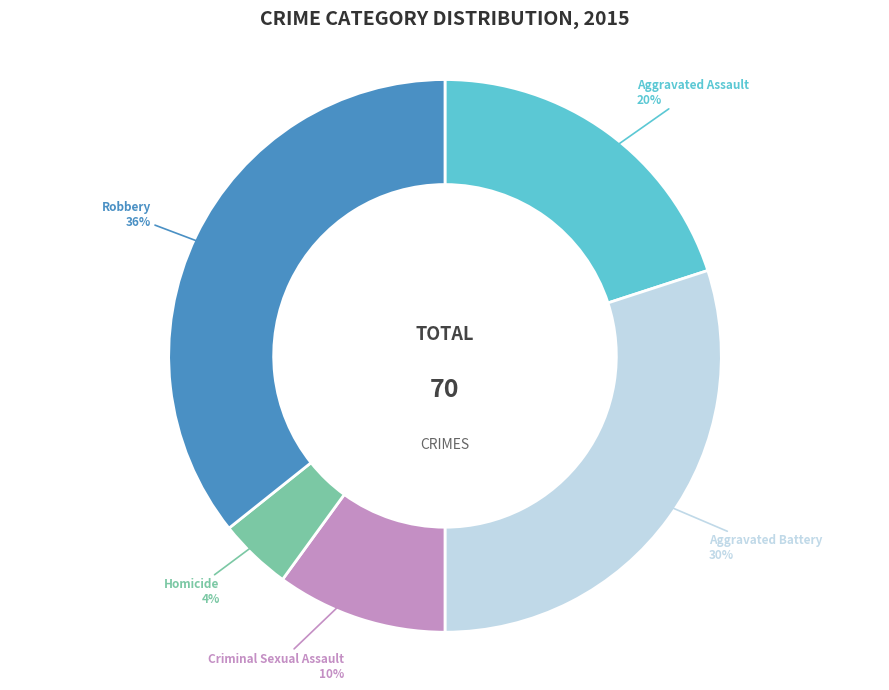

To the nearest percent, what is the average slice percentage?

20%